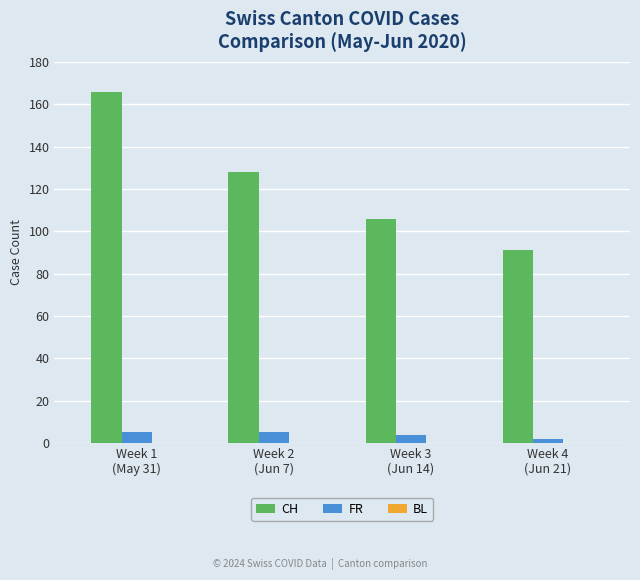

What is the difference between the highest and lowest values at Week 3
(Jun 14)?

102